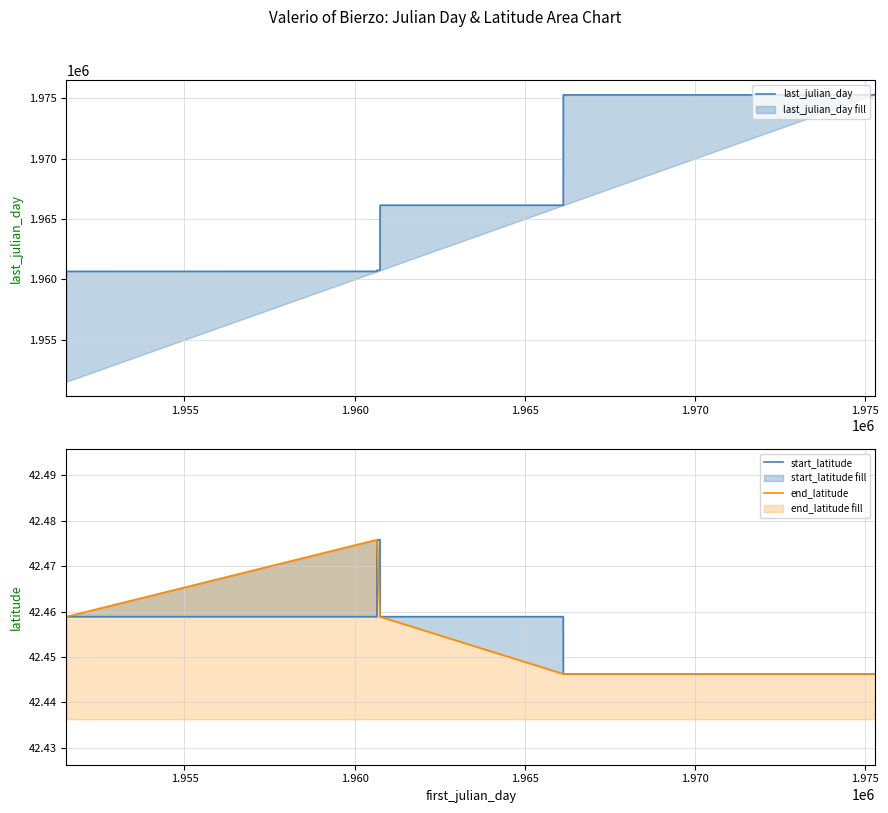

What is the average value of the last_julian_day series?

1967622.1